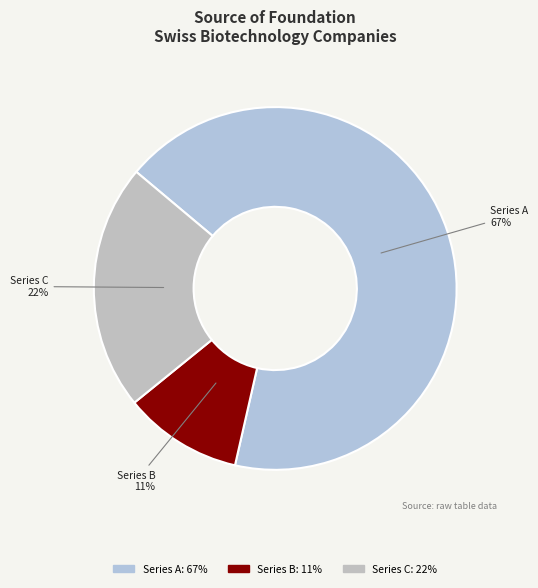

Approximately how many times larger is the value at Series B compared to Series C?

0.5